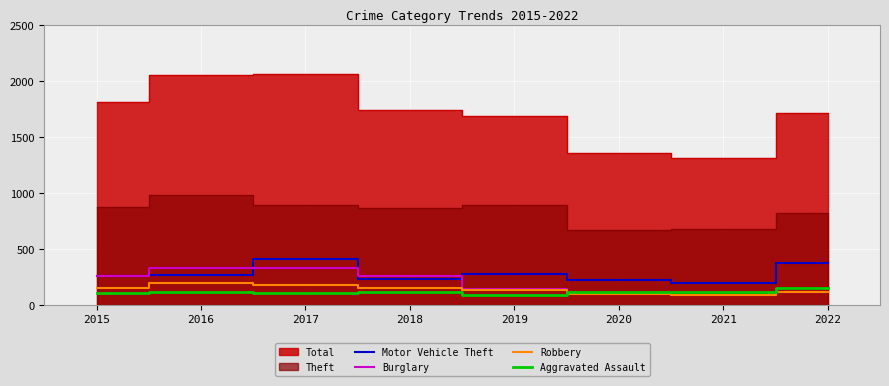

True or false: Aggravated Assault has a value of 92 at 2019.

True